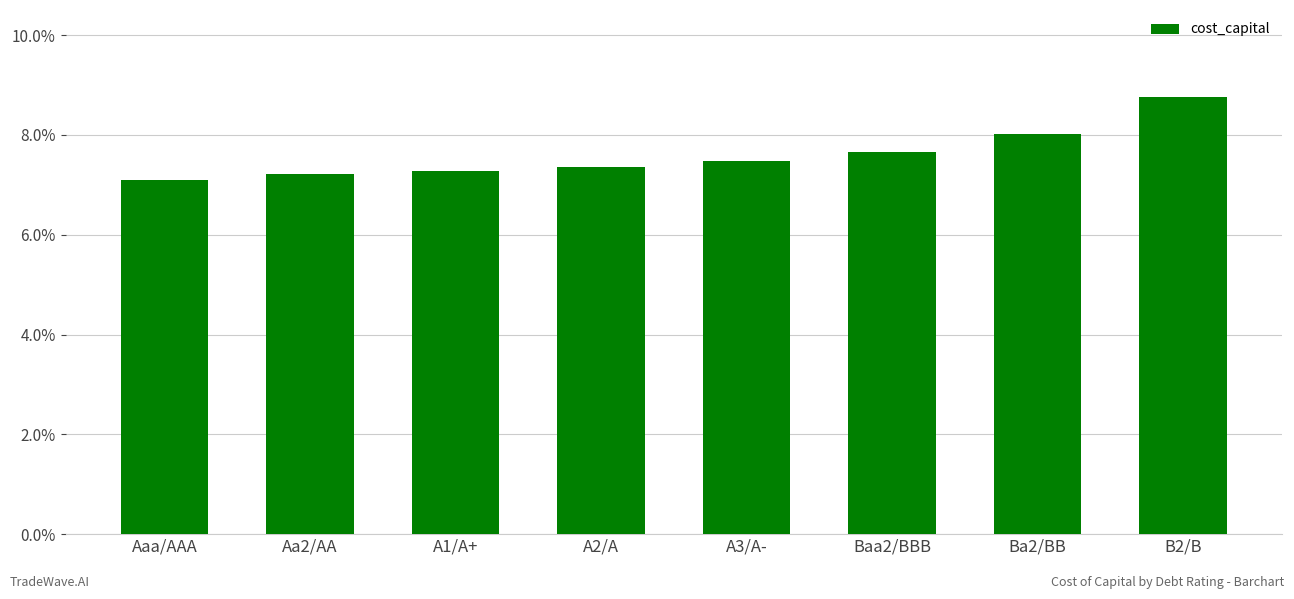

How many values are between 0 and 1?

8